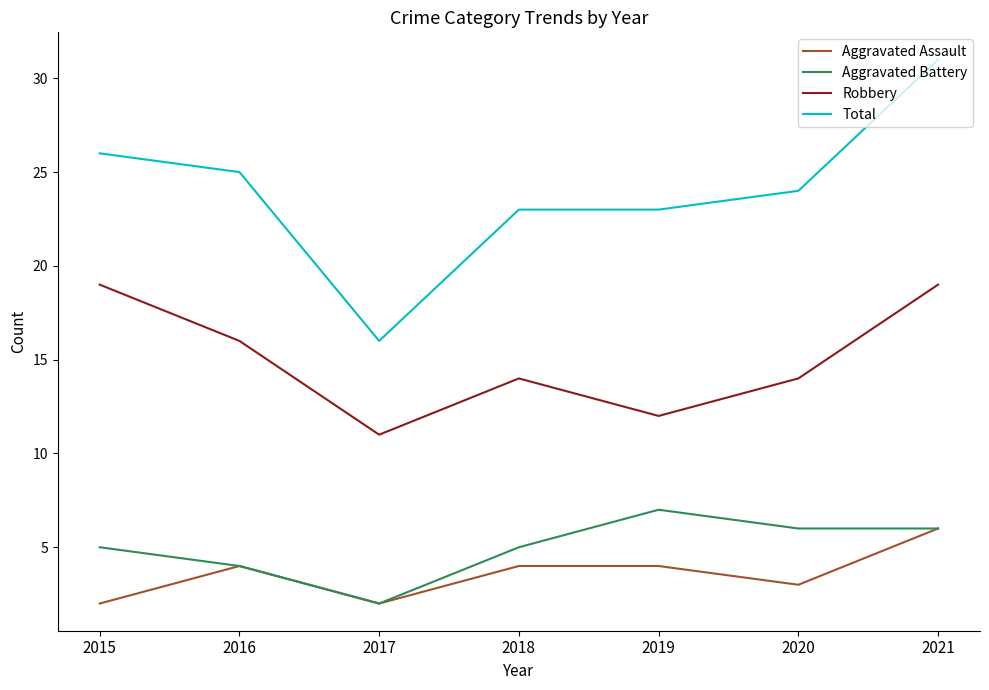

Is it true that Aggravated Battery equals 2 at 2019?

False